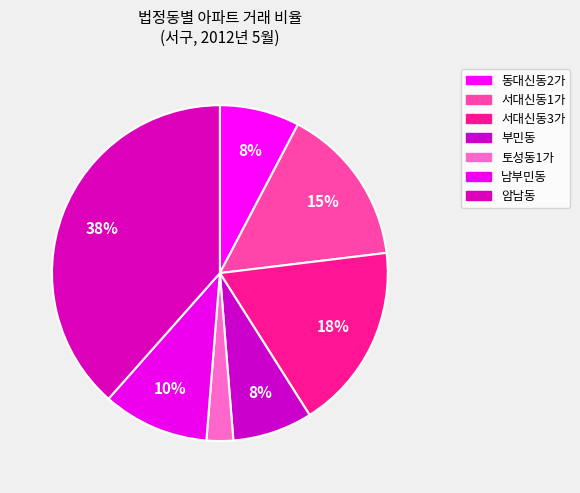

How many slices are in this pie chart?

7